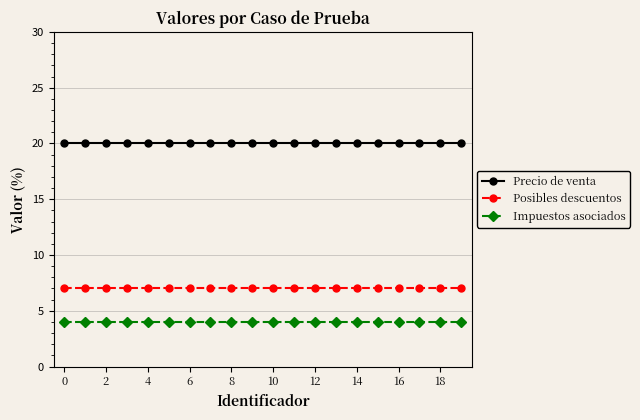

Rank the series by their maximum value, from lowest to highest.

Impuestos asociados, Posibles descuentos, Precio de venta